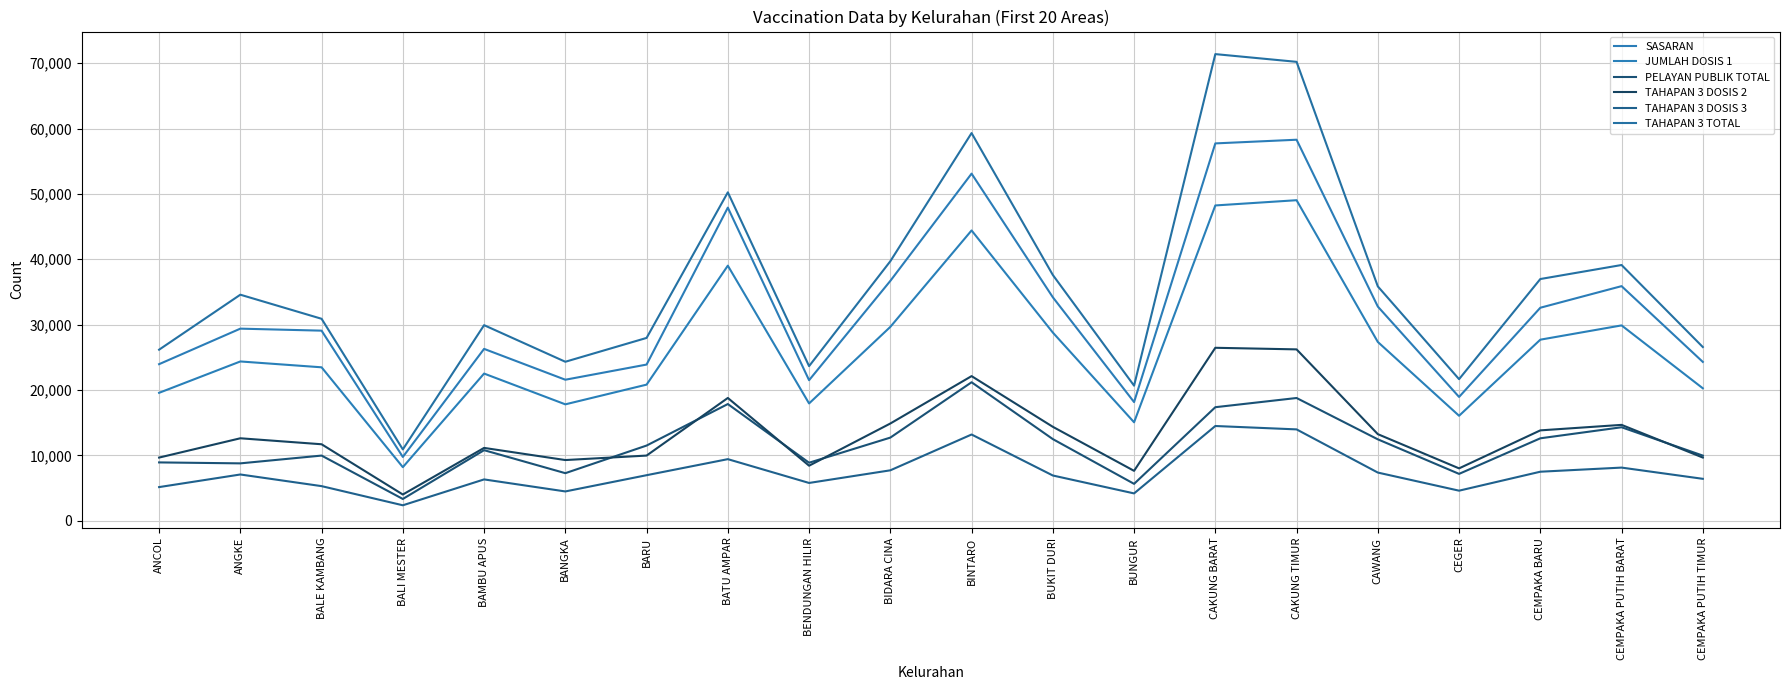

What is the difference between the TAHAPAN 3 TOTAL values at ANCOL and CEMPAKA PUTIH TIMUR?

407